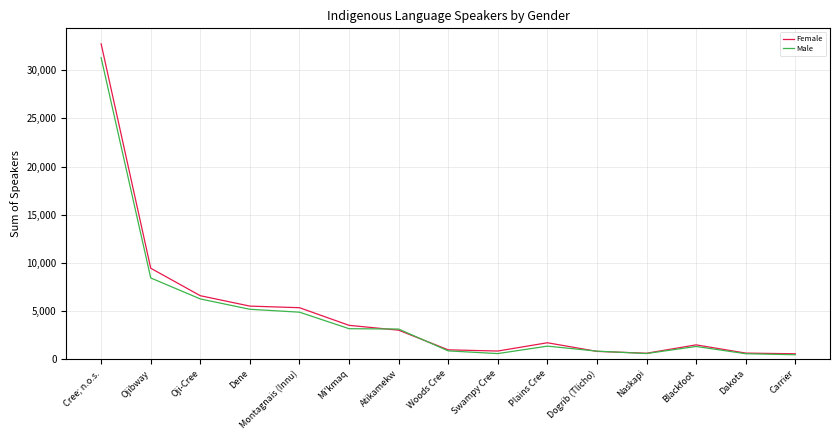

What is the difference between the Male values at Carrier and Dene?

4720